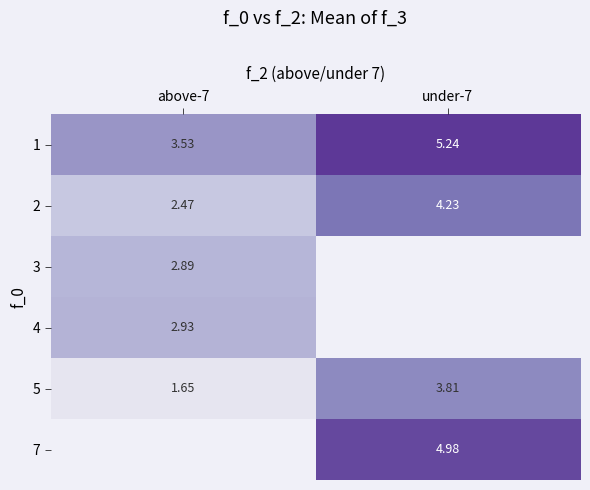

How many values in the 2 series exceed 4?

1